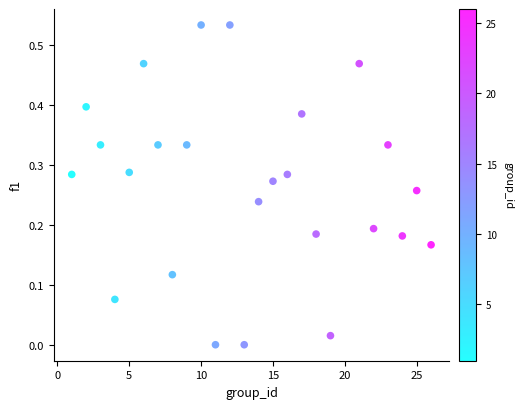

What is the range of X values (max minus min)?

25.0